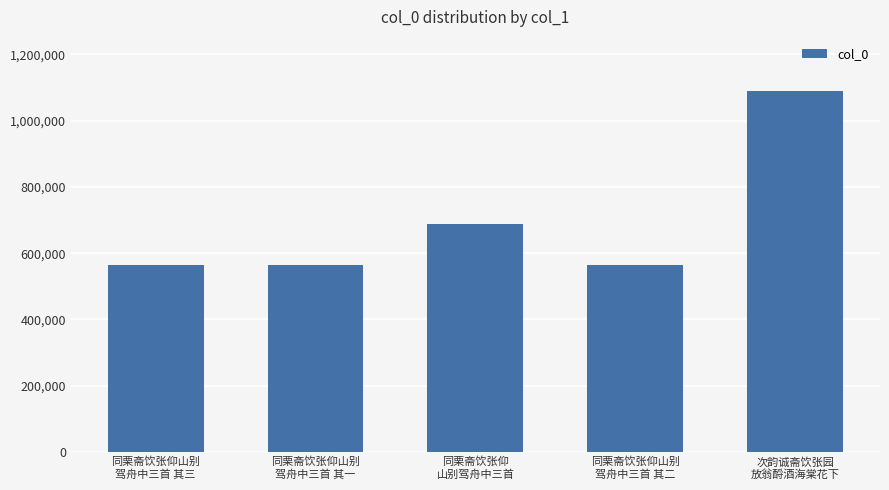

The value at 同栗斋饮张仰山别
驾舟中三首 其一 is 564378. True or false?

True